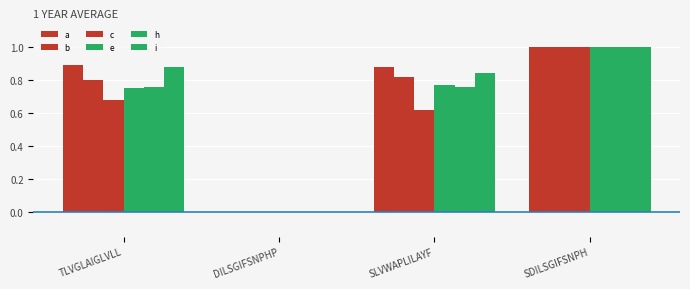

What is the label of the 4th bar from the right?

TLVGLAIGLVLL